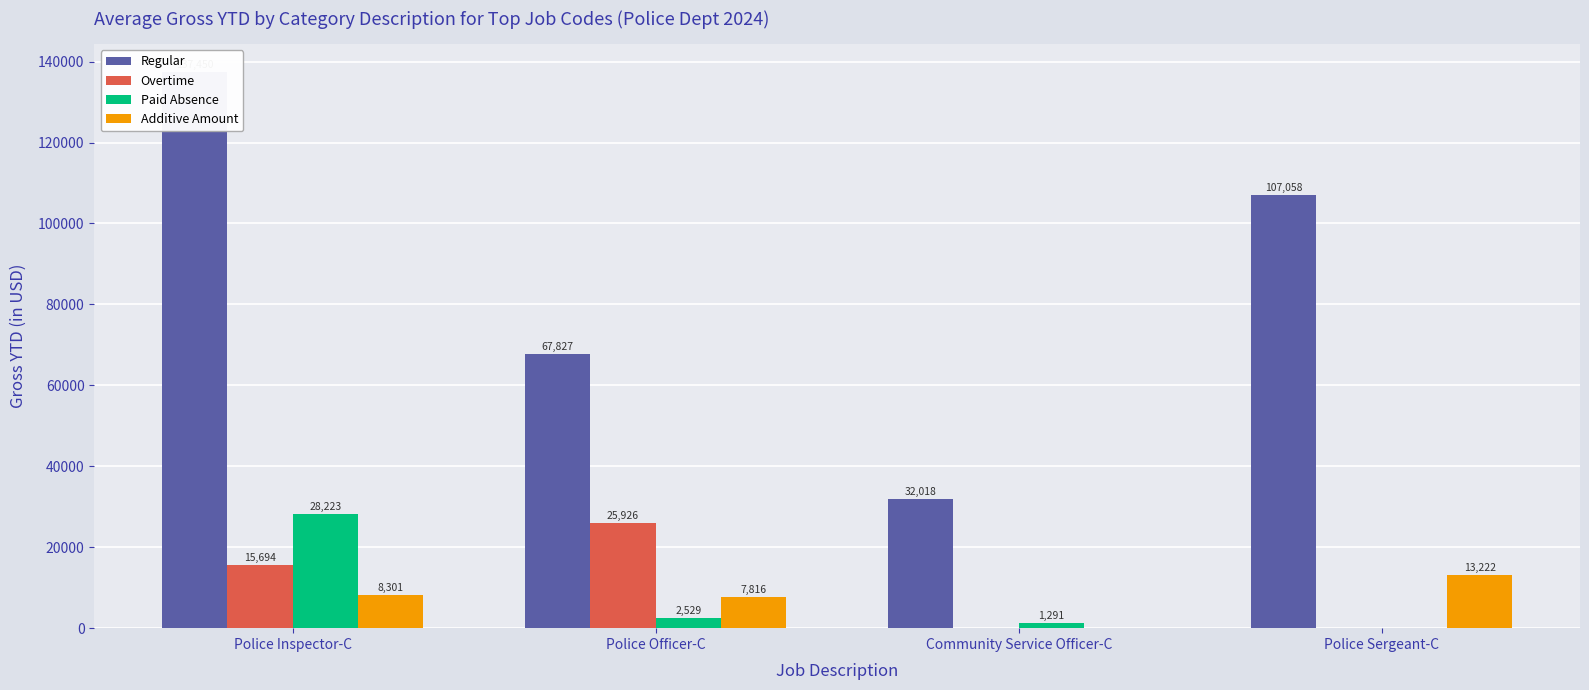

Which category has the highest value in the Additive Amount series?

Police Sergeant-C